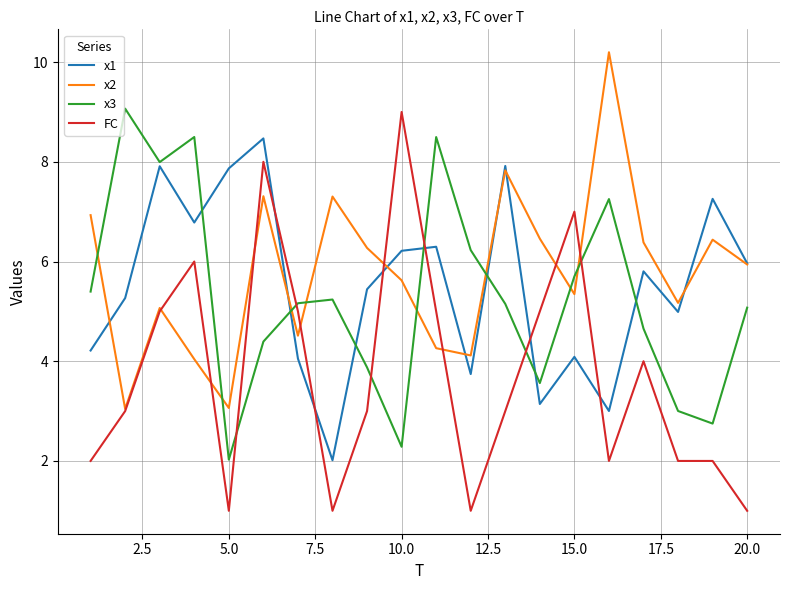

After their last crossing, which series has the higher values: x1 or FC?

x1